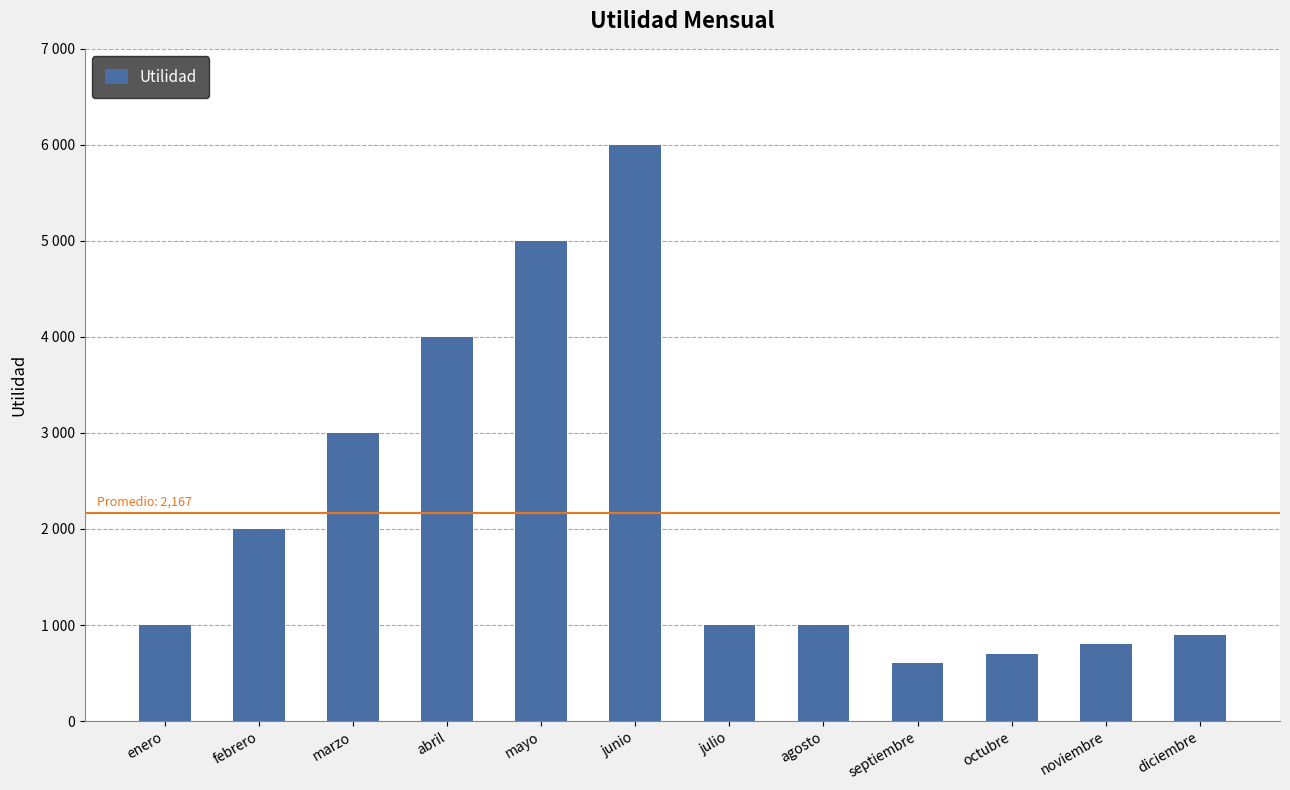

Reading left to right, what are all the values shown in this chart?

enero=1000	febrero=2000	marzo=3000	abril=4000	mayo=5000	junio=6000	julio=1000	agosto=1000	septiembre=600	octubre=700	noviembre=800	diciembre=900